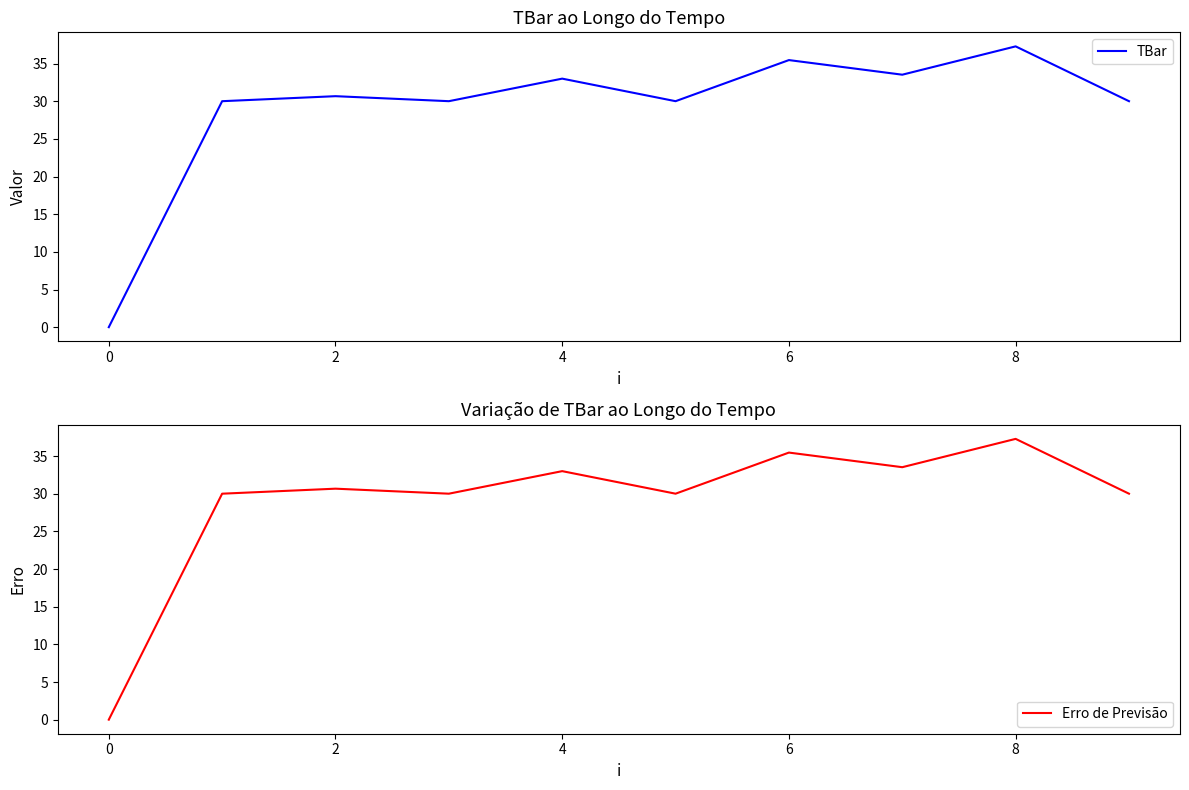

At how many categories does at least one series exceed 10?

9